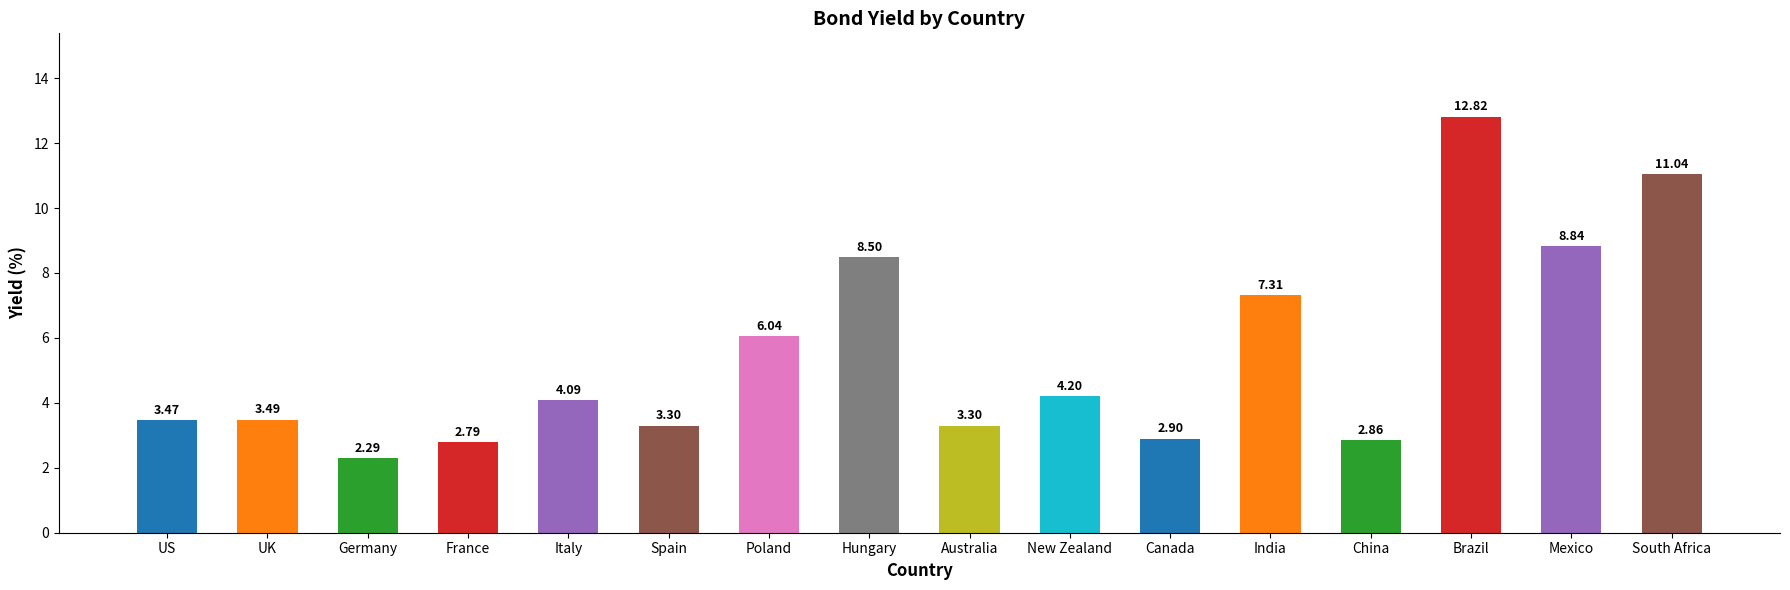

At which label does the data first exceed 4?

Italy